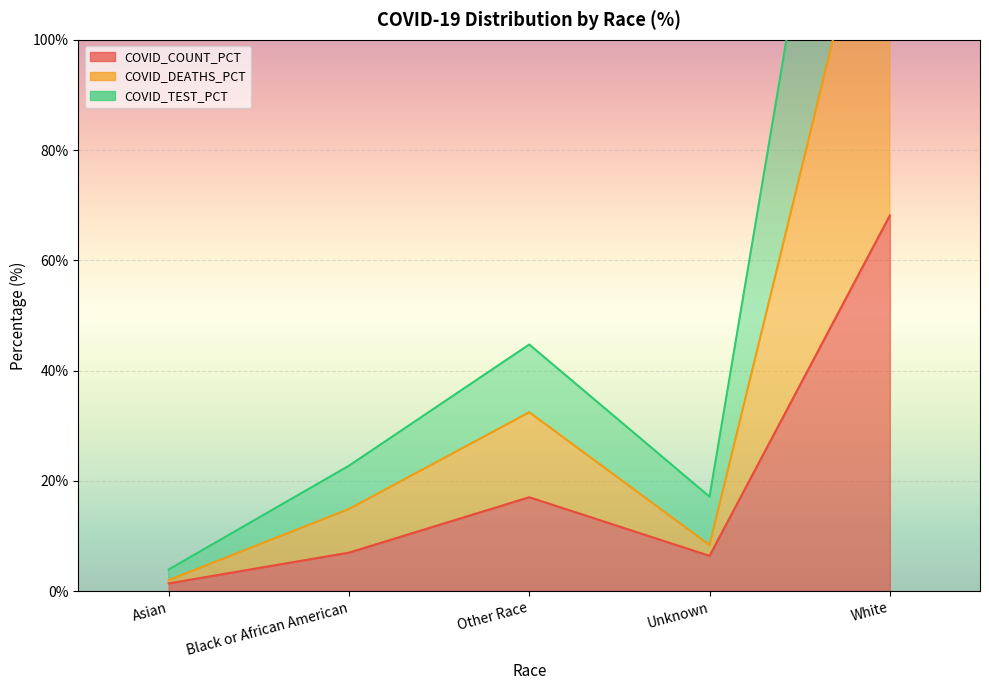

At Other Race, list the series in order from smallest to largest.

COVID_COUNT_PCT, COVID_DEATHS_PCT, COVID_TEST_PCT